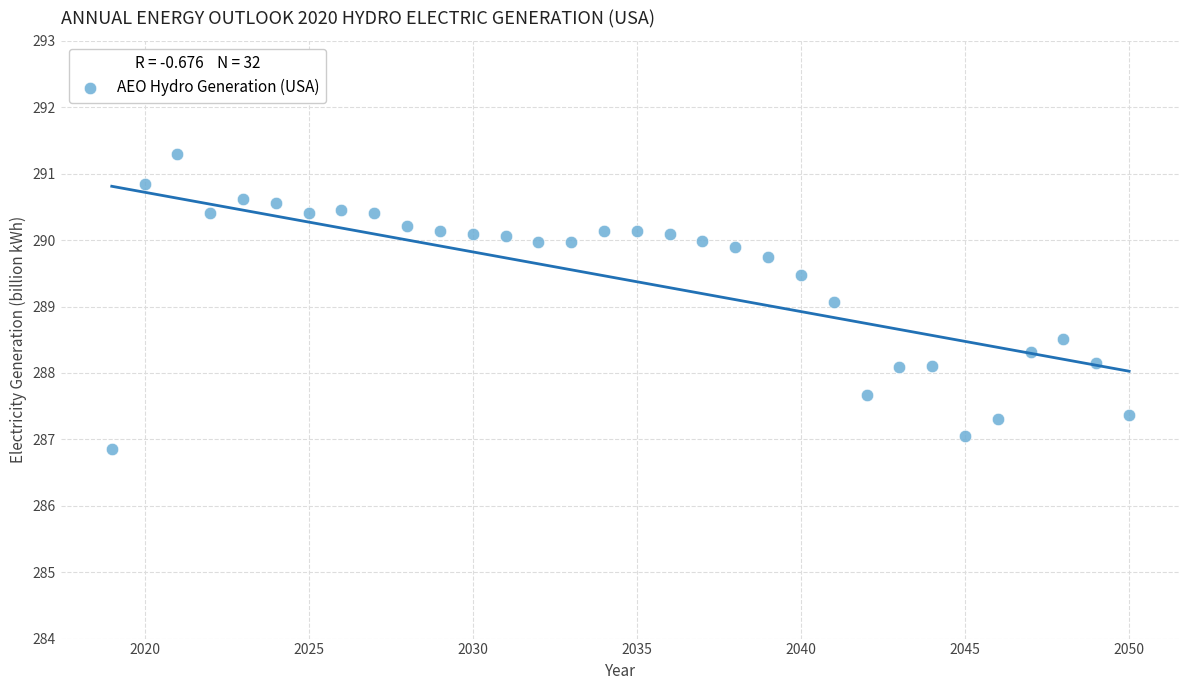

What is the range of X values (max minus min)?

31.0